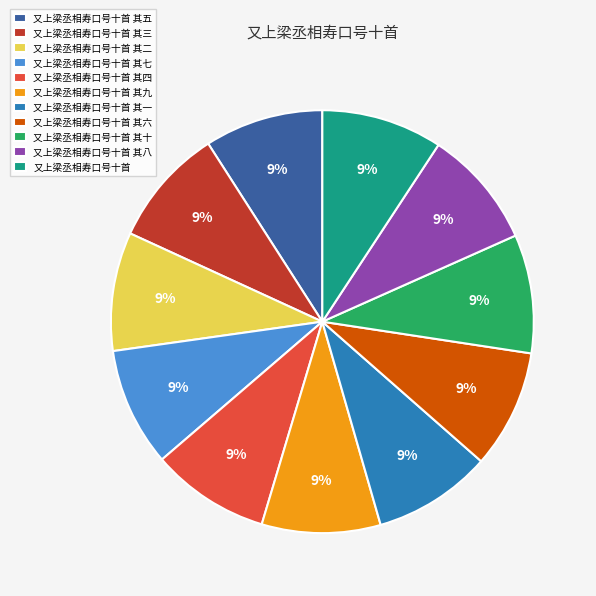

Do 又上梁丞相寿口号十首 其七 and 又上梁丞相寿口号十首 其十 together represent more than half of the pie?

No